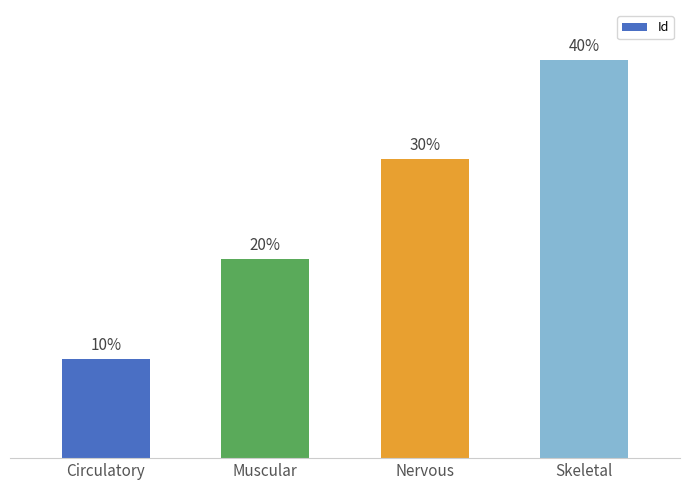

Are the bars horizontal?

No